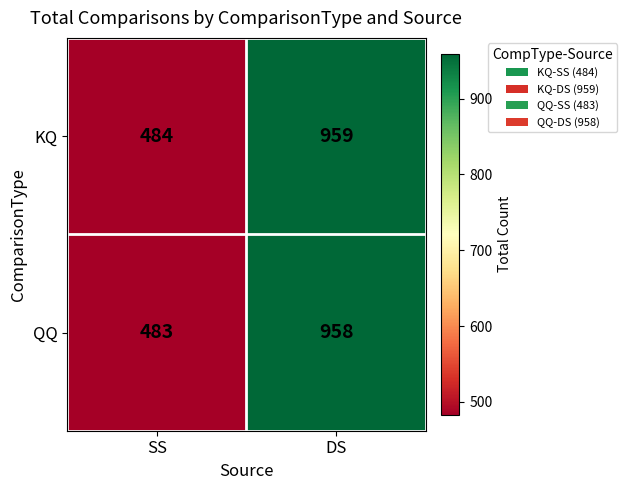

Is the value of QQ at SS greater than the value of KQ at DS?

No